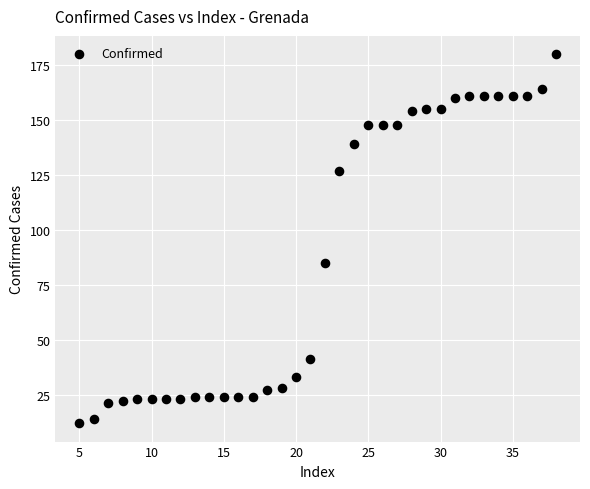

What is the range of X values (max minus min)?

33